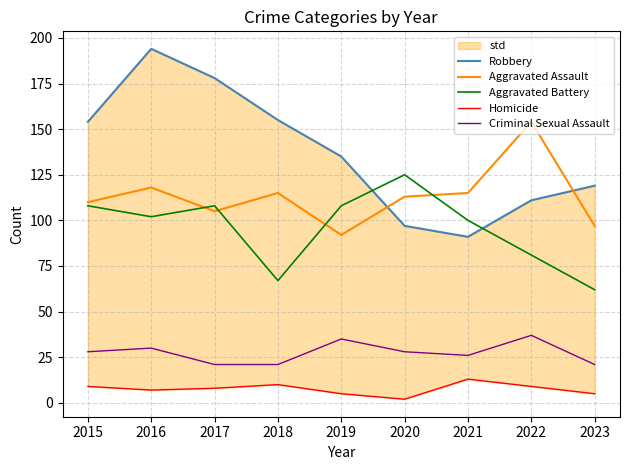

Reading left to right, what are all the values shown in this chart?

Robbery: 154	194	178	155	135	97	91	111	119
Aggravated Assault: 110	118	105	115	92	113	115	154	97
Aggravated Battery: 108	102	108	67	108	125	100	81	62
Homicide: 9	7	8	10	5	2	13	9	5
Criminal Sexual Assault: 28	30	21	21	35	28	26	37	21